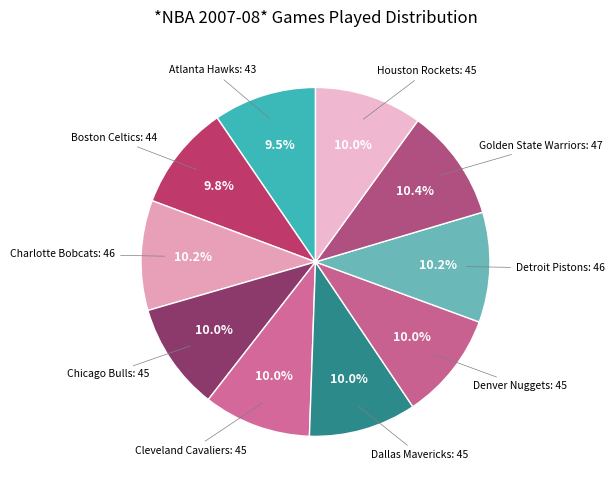

Does any single category account for the majority?

No